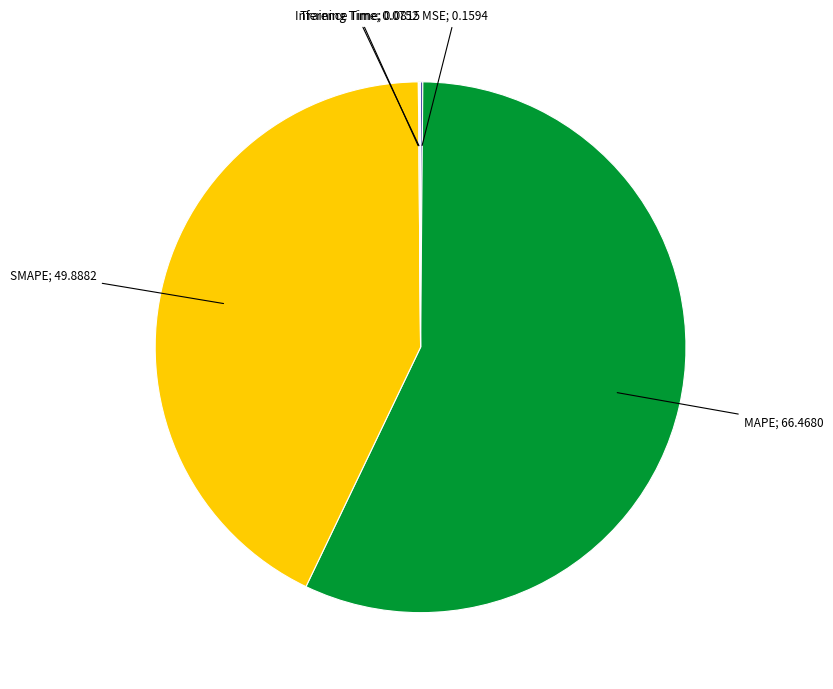

Is there any slice that represents more than half of the pie?

Yes